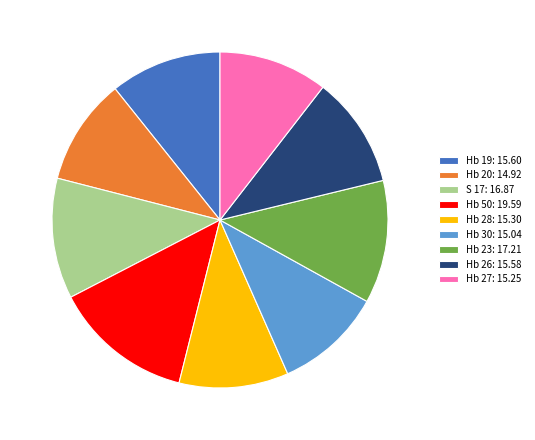

Between Hb 26: 15.58 and S 17: 16.87, which is larger?

S 17: 16.87